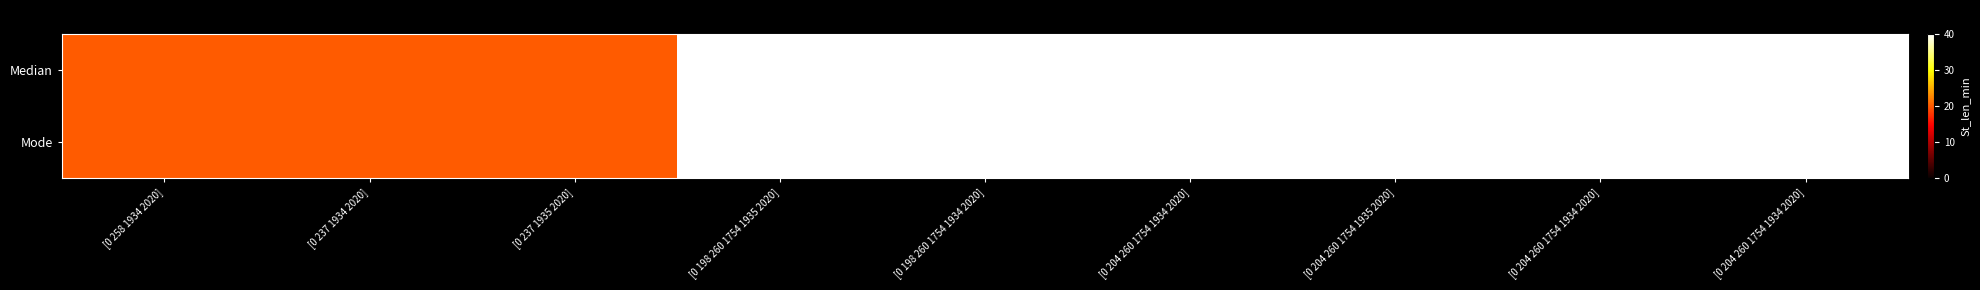

At which category is the sum across all series the highest?

[0 198 260 1754 1935 2020]